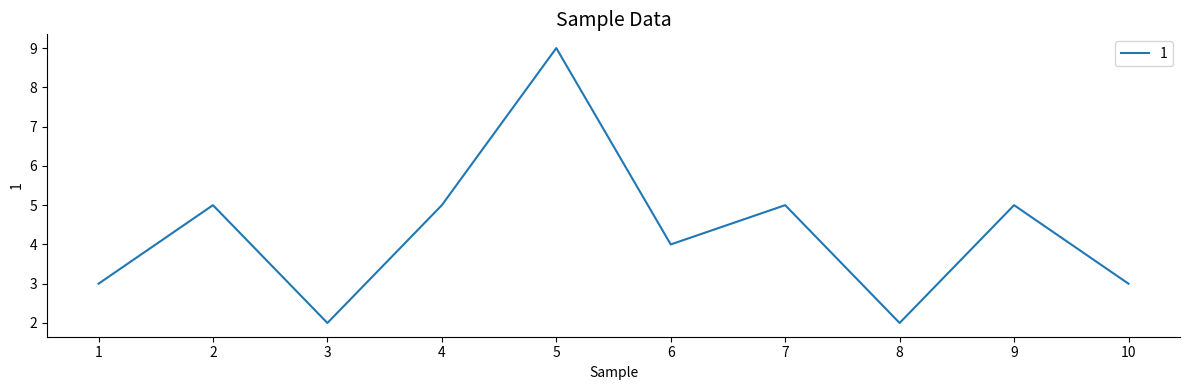

What is the approximate value at 10?

3